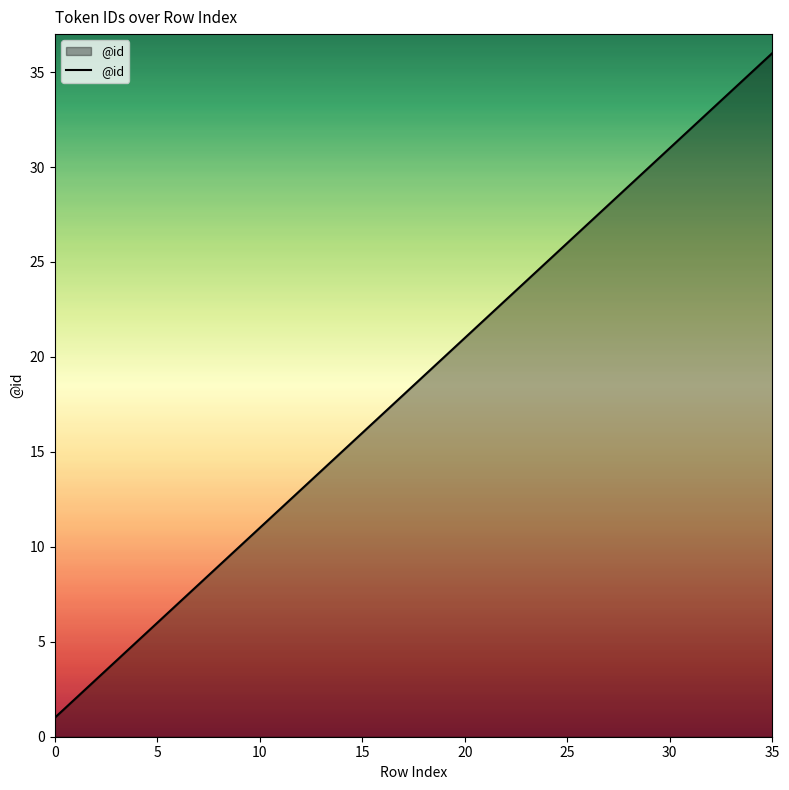

What is the greatest value displayed?

36